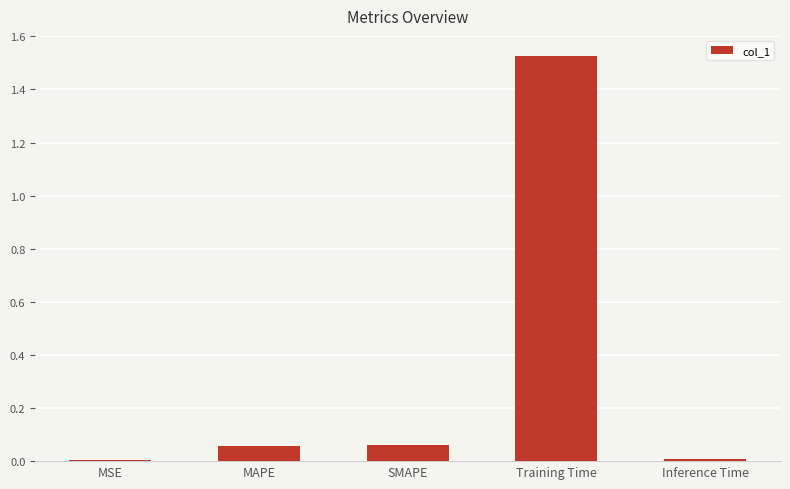

What is the sum of all values?

1.7